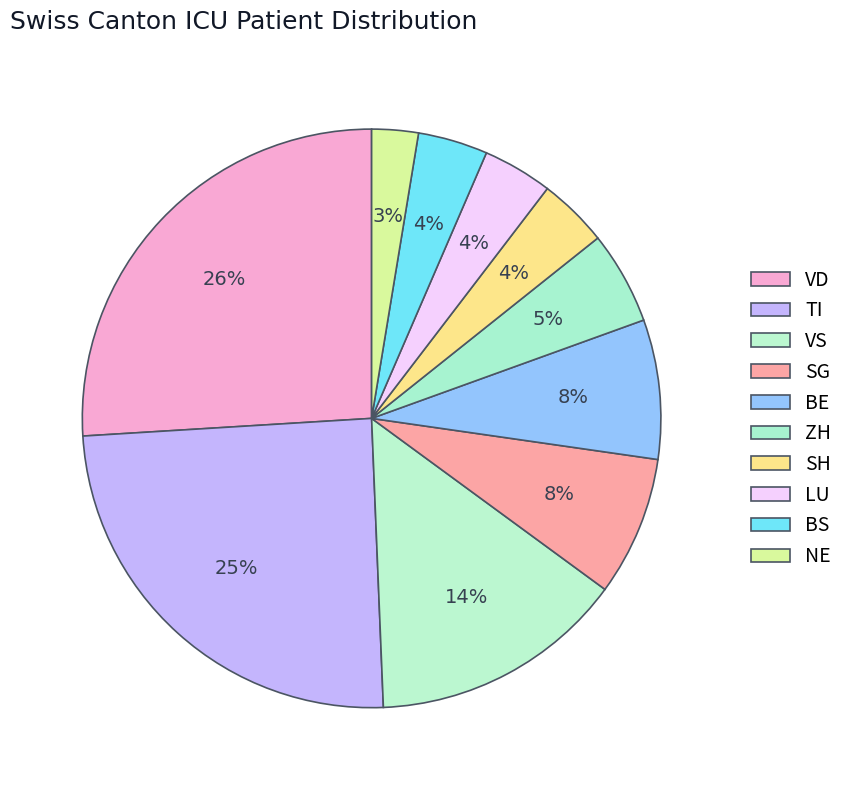

To the nearest percent, what is the average slice percentage?

10%